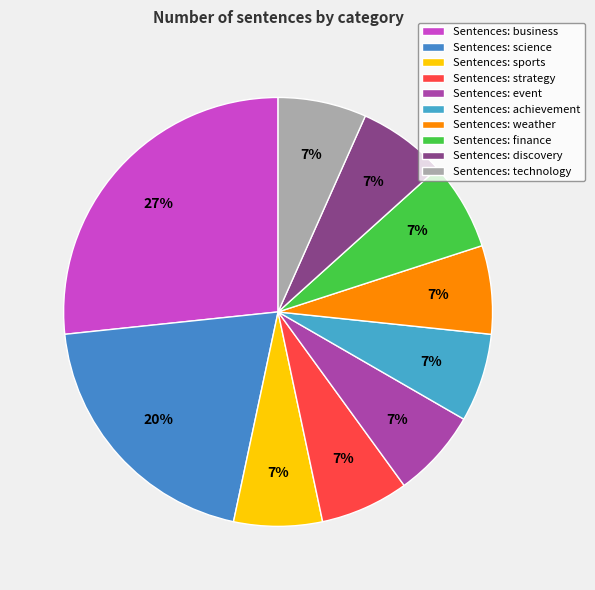

Count the number of slices in the pie.

10